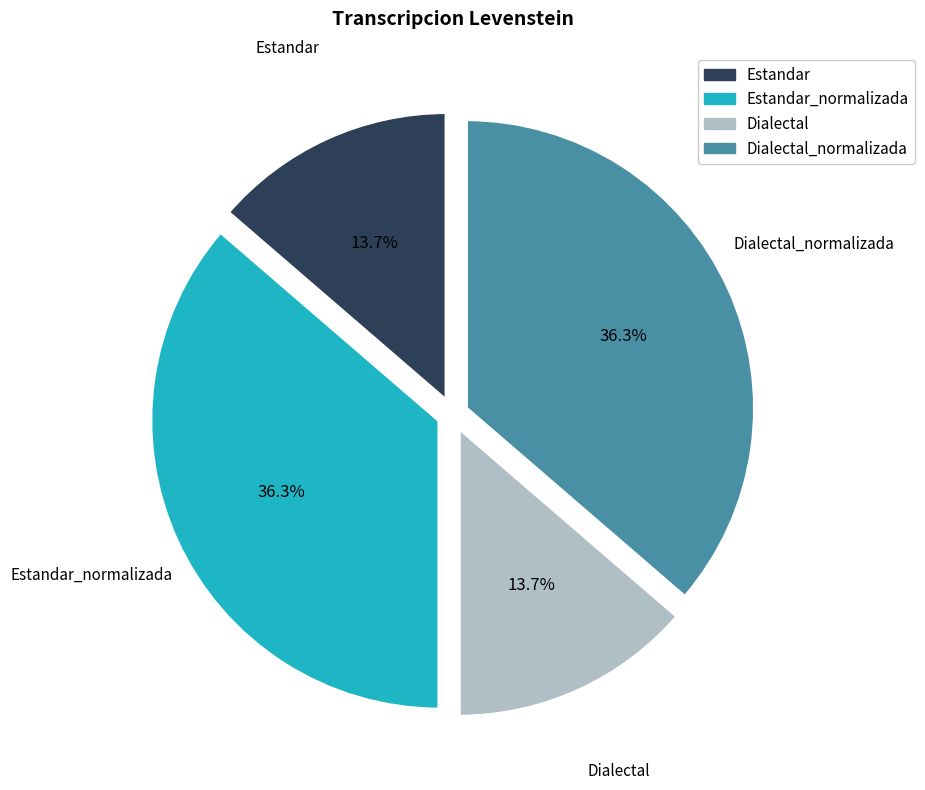

True or false: Dialectal_normalizada accounts for 51% of the total.

False